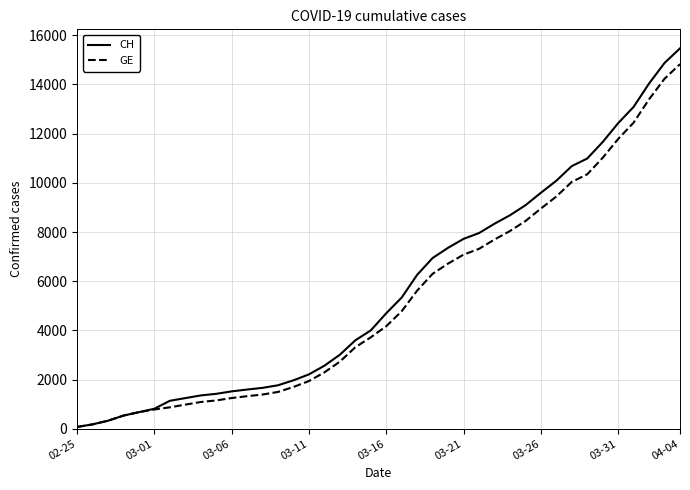

What is the highest value of the CH series?

15470